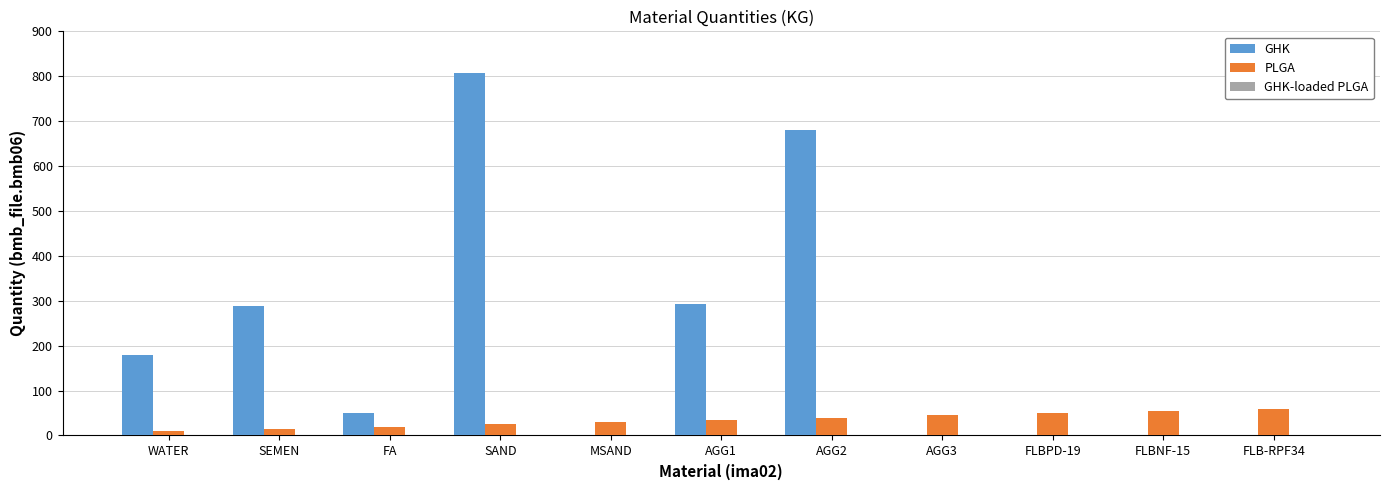

How many data points does each series have?

11